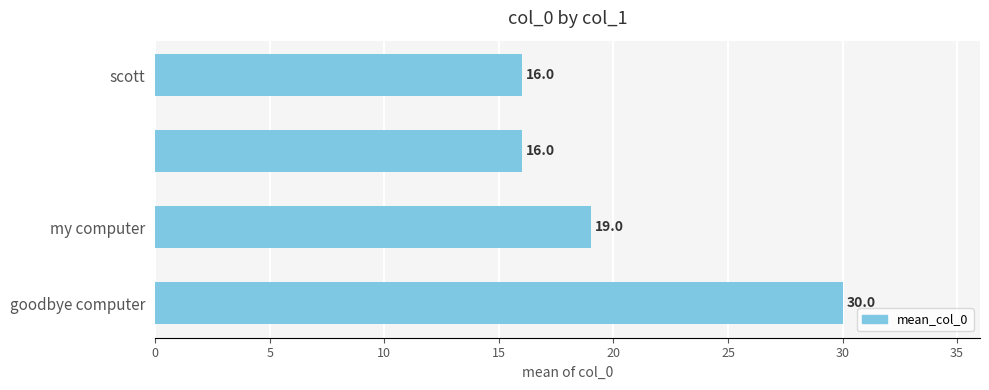

Count the number of categories in the chart.

4